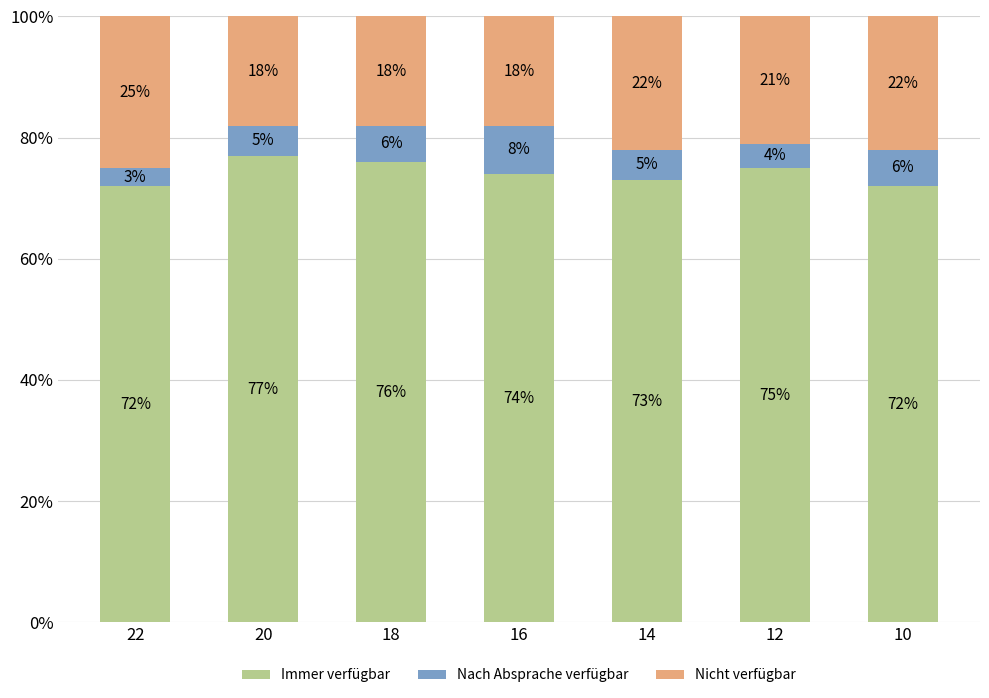

What is the total value across all series at 16?

100